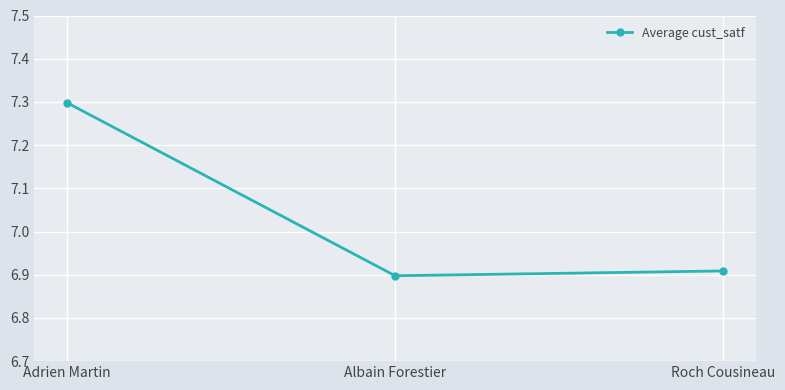

What is the change in value from Adrien Martin to Roch Cousineau?

-0.4